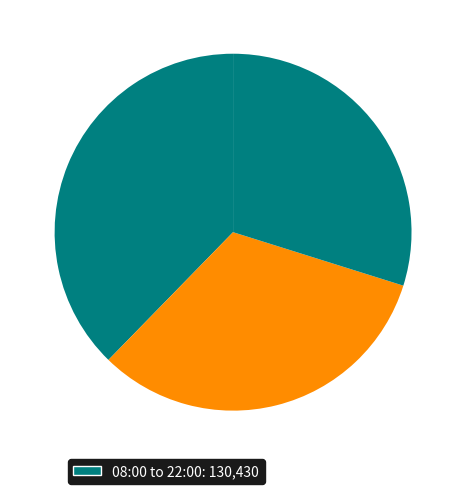

Count the number of slices in the pie.

3